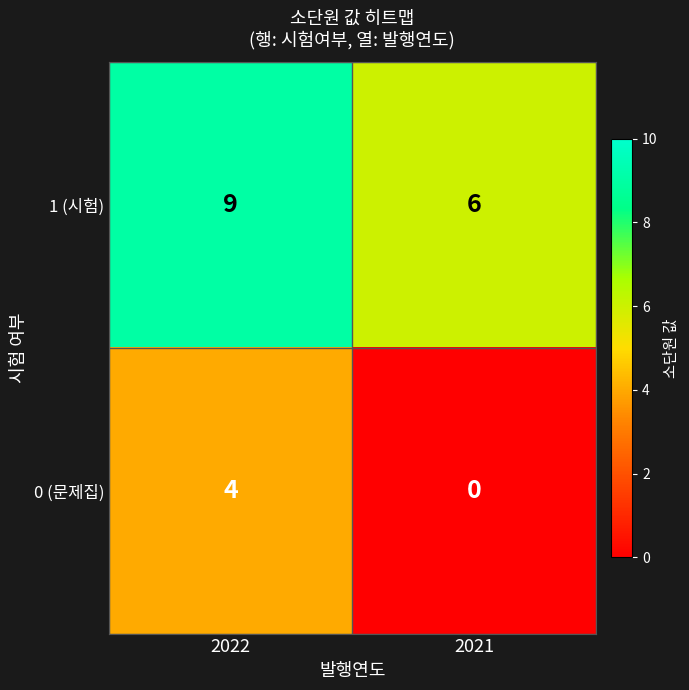

Is it true that 1 (시험) equals 9 at 2022?

True